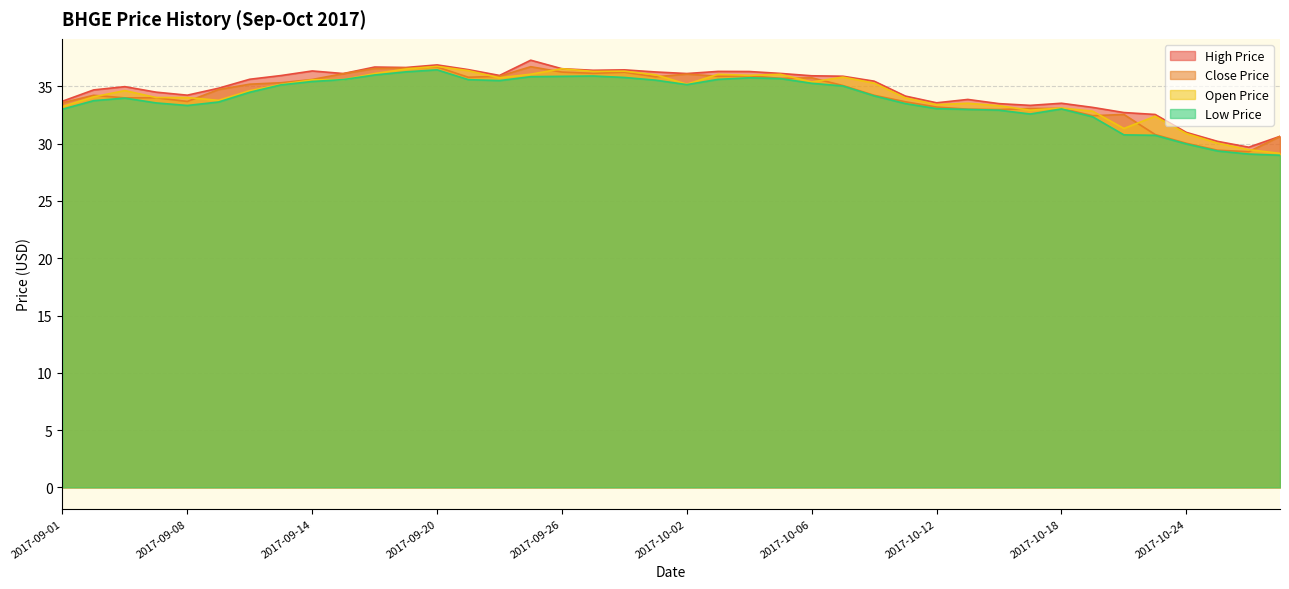

The close_price series shows 35.9 at 2017-10-03. True or false?

True